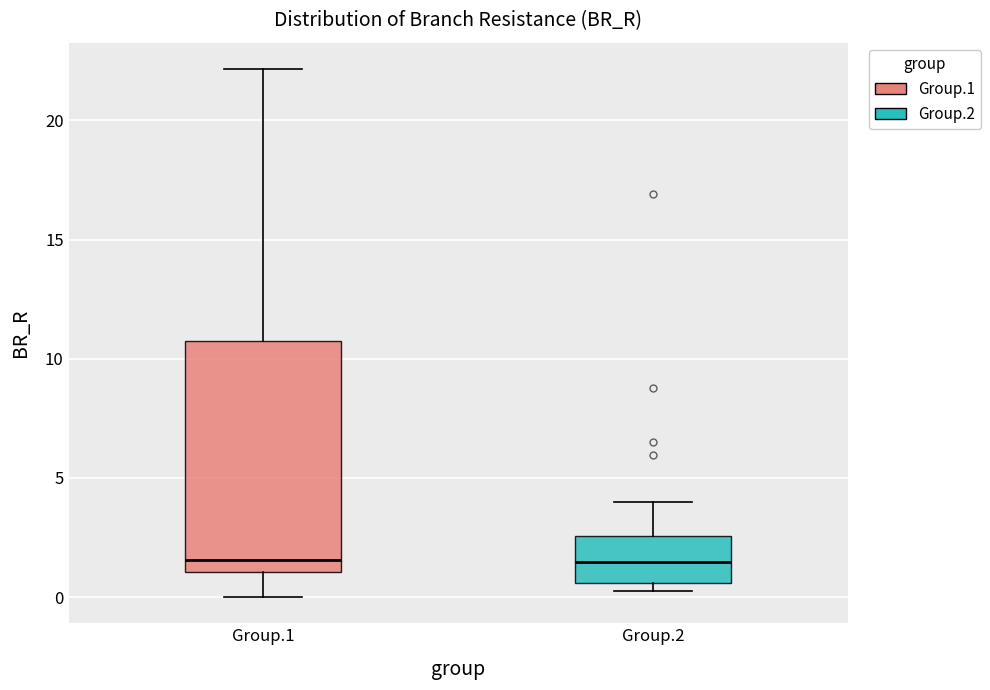

Reading left to right, read every box against the y-axis: the position of its median line, the range the box covers, and the ends of its whiskers. The values are not printed on the chart, so give them approximately, as read against the axis.

Group.1: median 1.5, box 1.0 to 10.5, whiskers 0.0 to 22.0
Group.2: median 1.5, box 0.5 to 2.5, whiskers 0.0 to 4.0